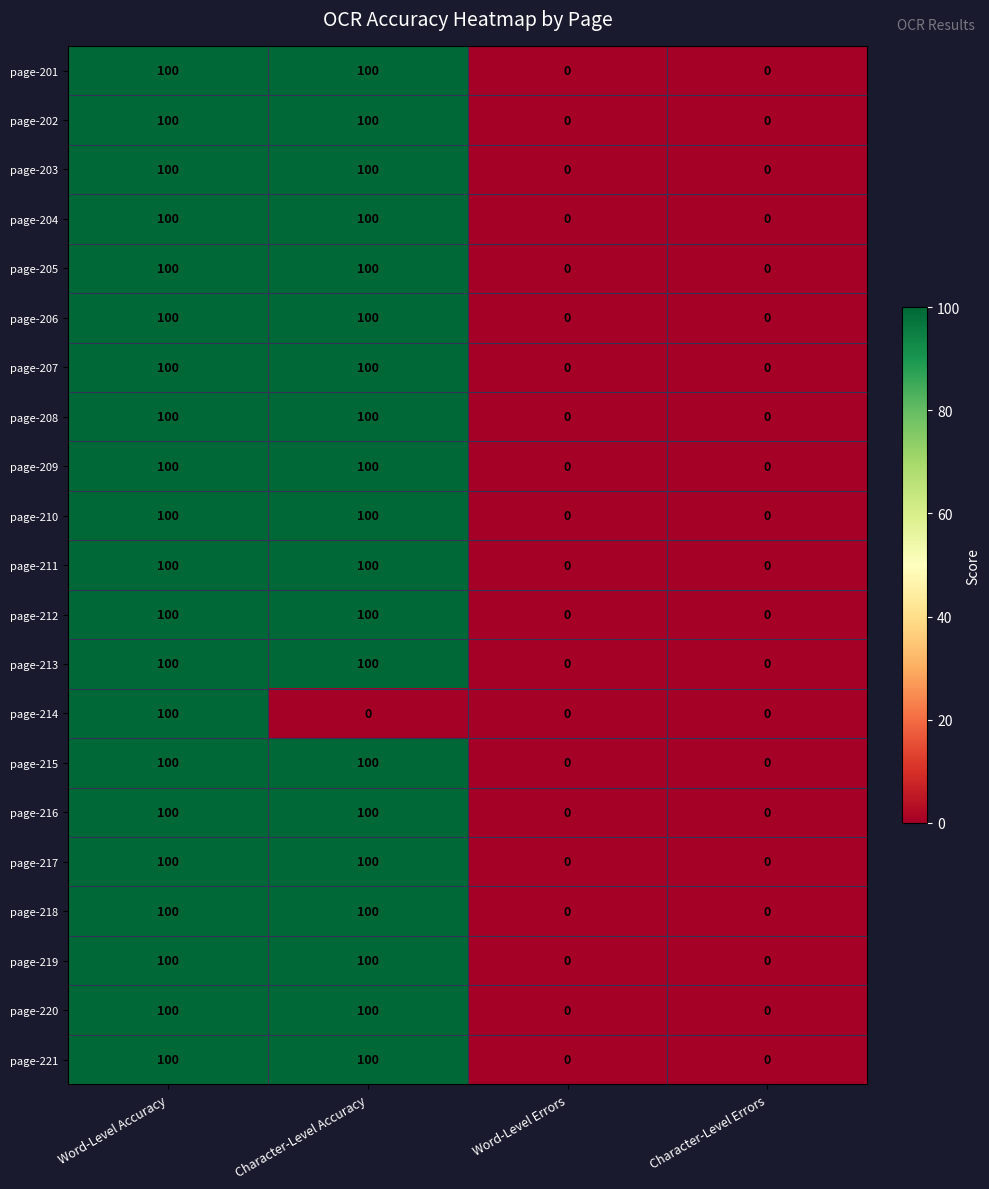

At how many categories does at least one series exceed 51?

2